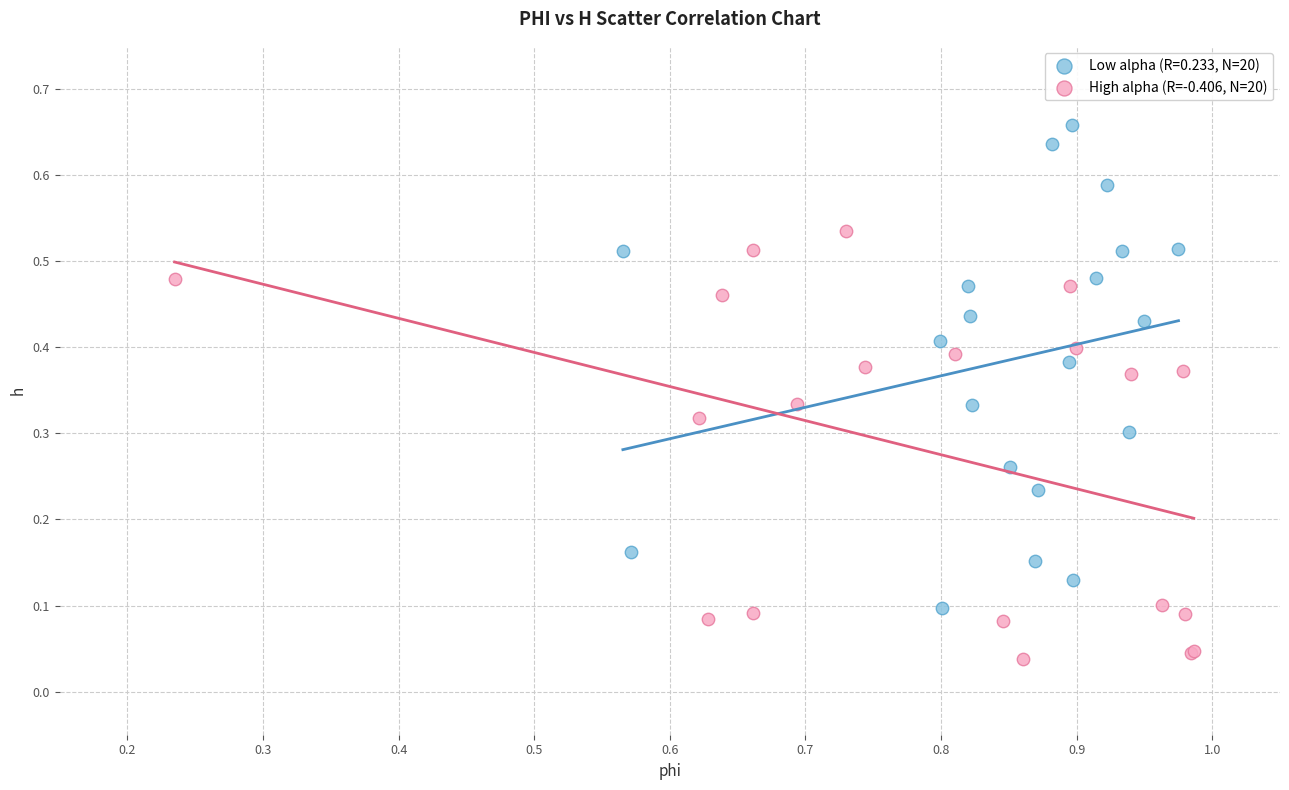

Which series reaches the minimum Y coordinate?

High alpha (R=-0.406, N=20)